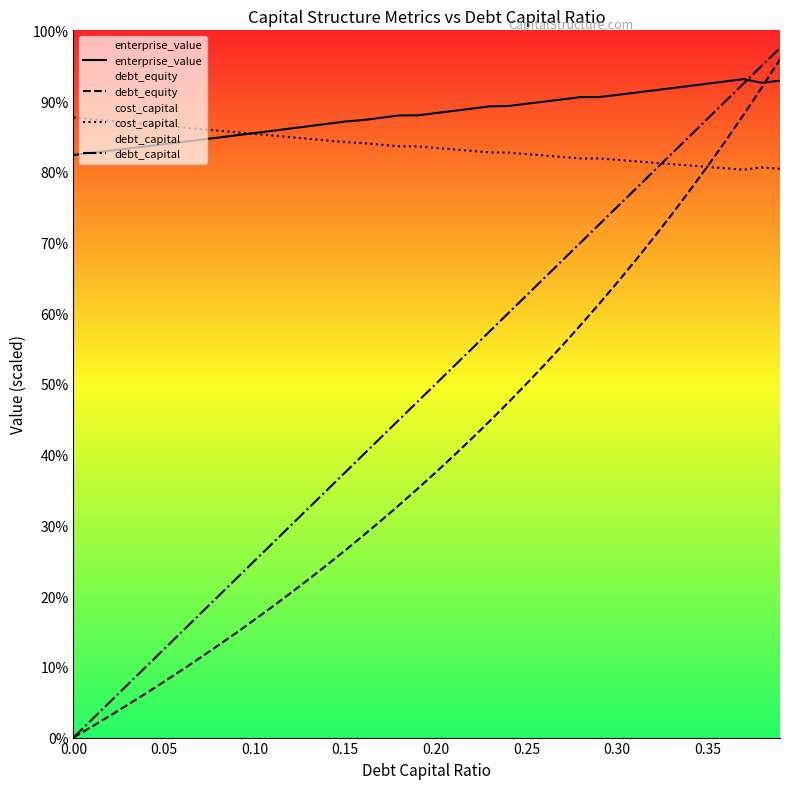

How many times do enterprise_value and cost_capital cross each other?

1